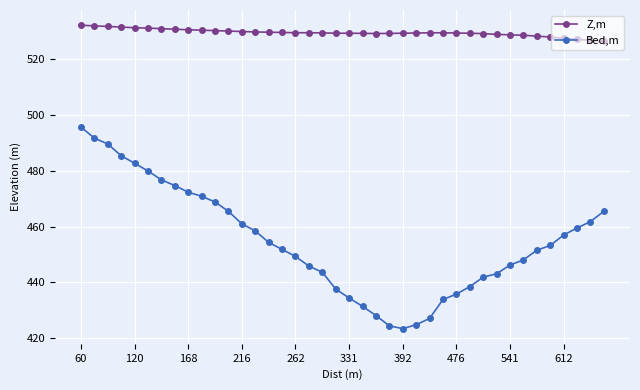

What is the average value of the Bed,m series?

454.6